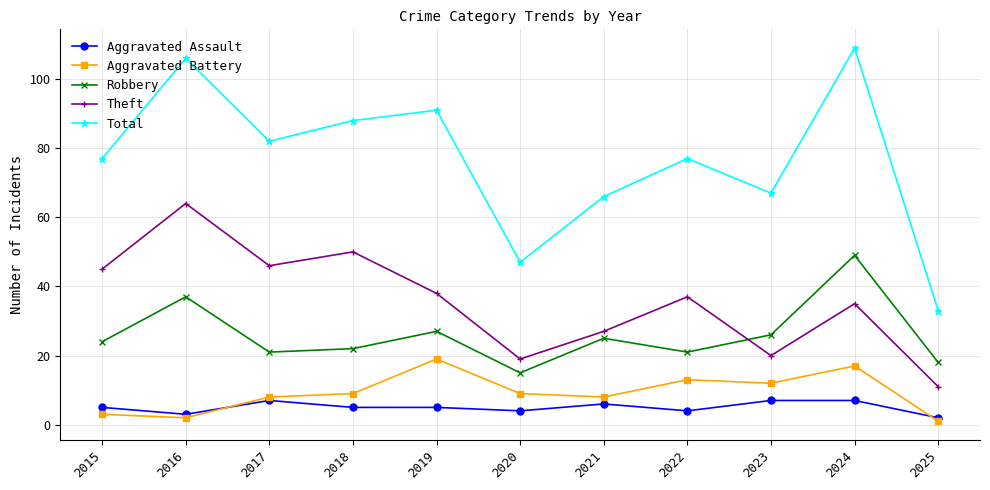

At which category does the chart reach its minimum across all series?

2025